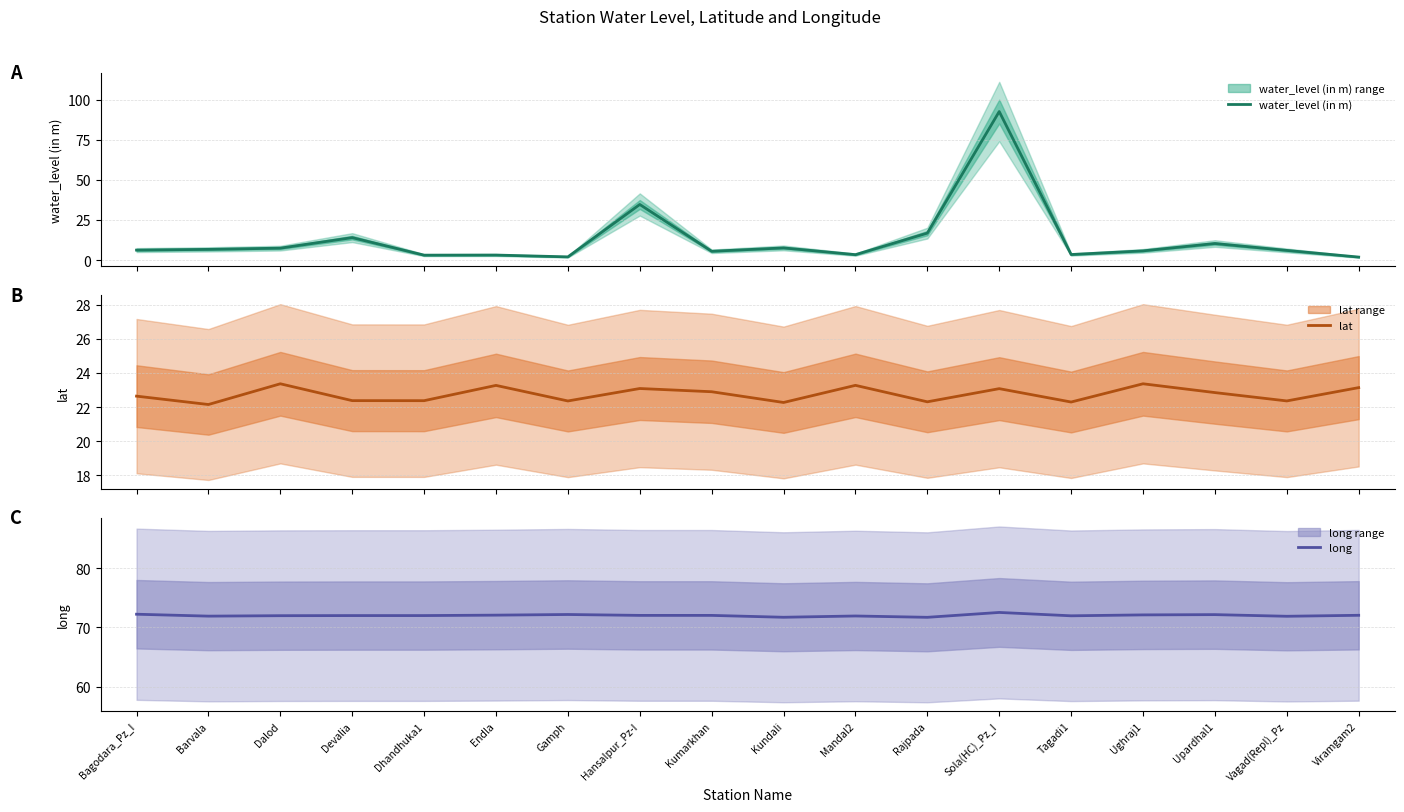

Which category has the lowest value across all series?

Viramgam2